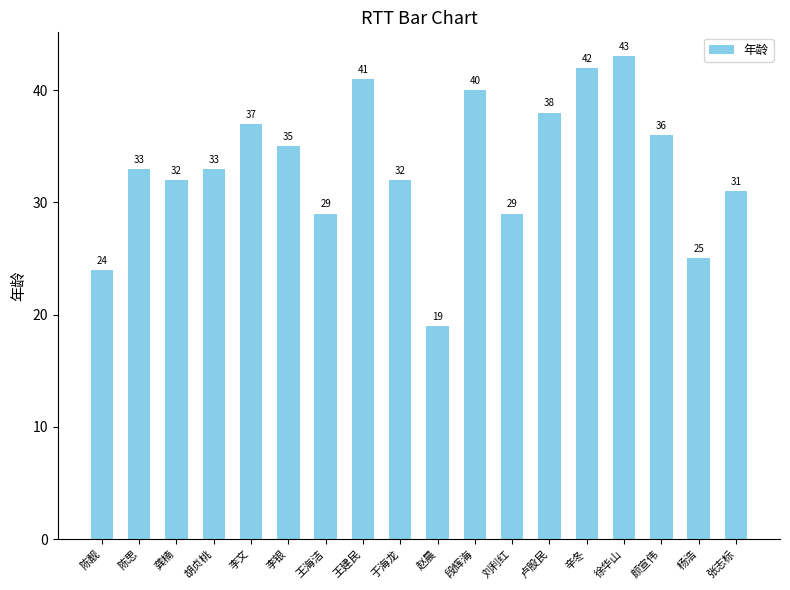

The value at 龚楠 is 32. True or false?

True